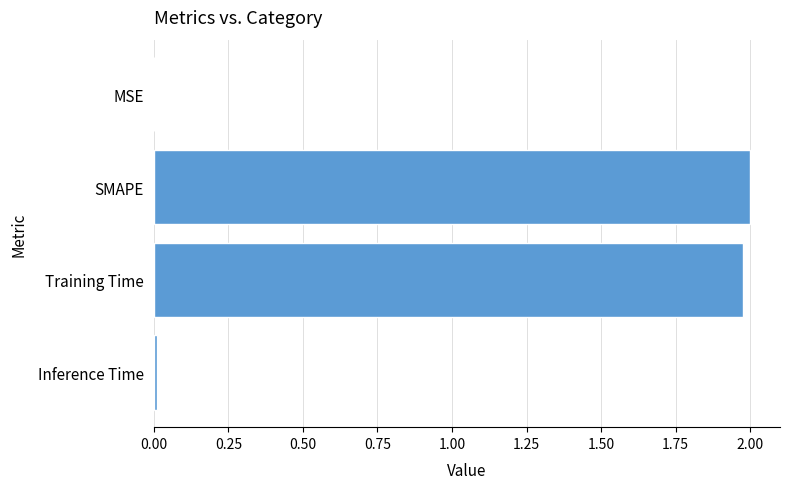

How many distinct data groups are displayed?

1